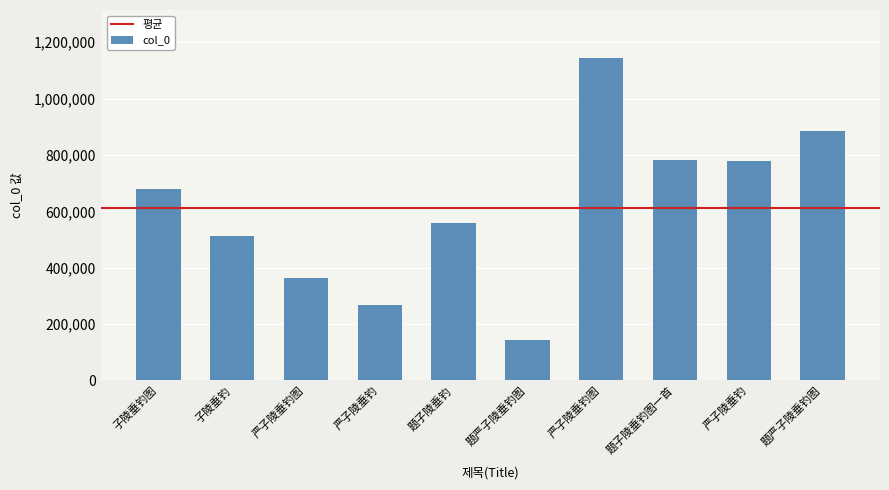

How many values are below 678426?

5